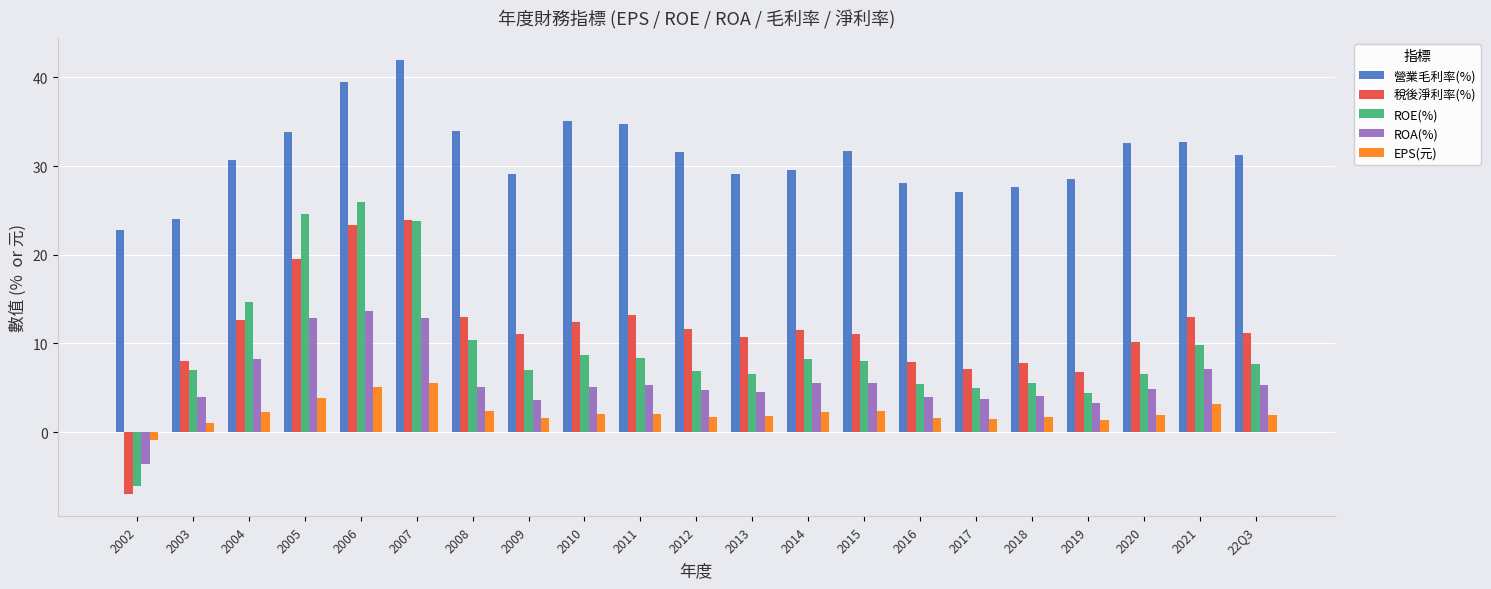

Is the value of EPS(元) at 2013 greater than the value of ROE(%) at 2014?

No